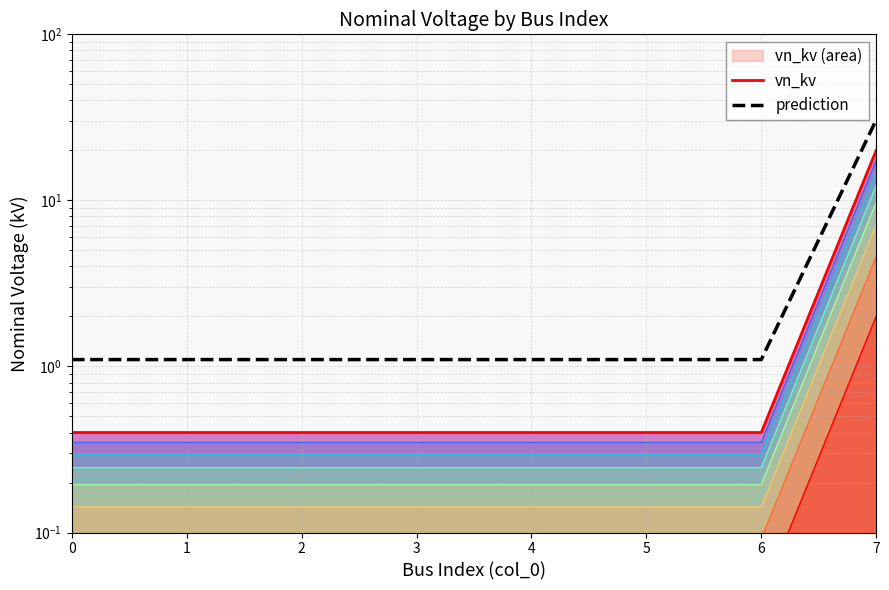

The value of vn_kv at 3 is 0.4. True or false?

True